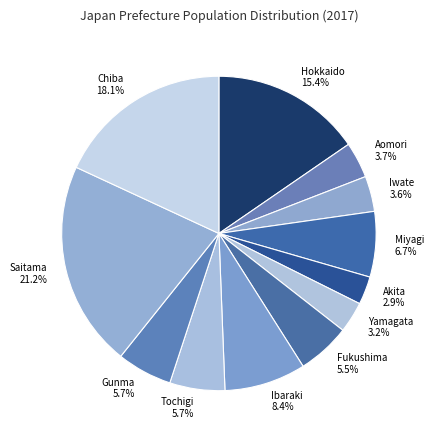

Which slice is the largest?

Saitama